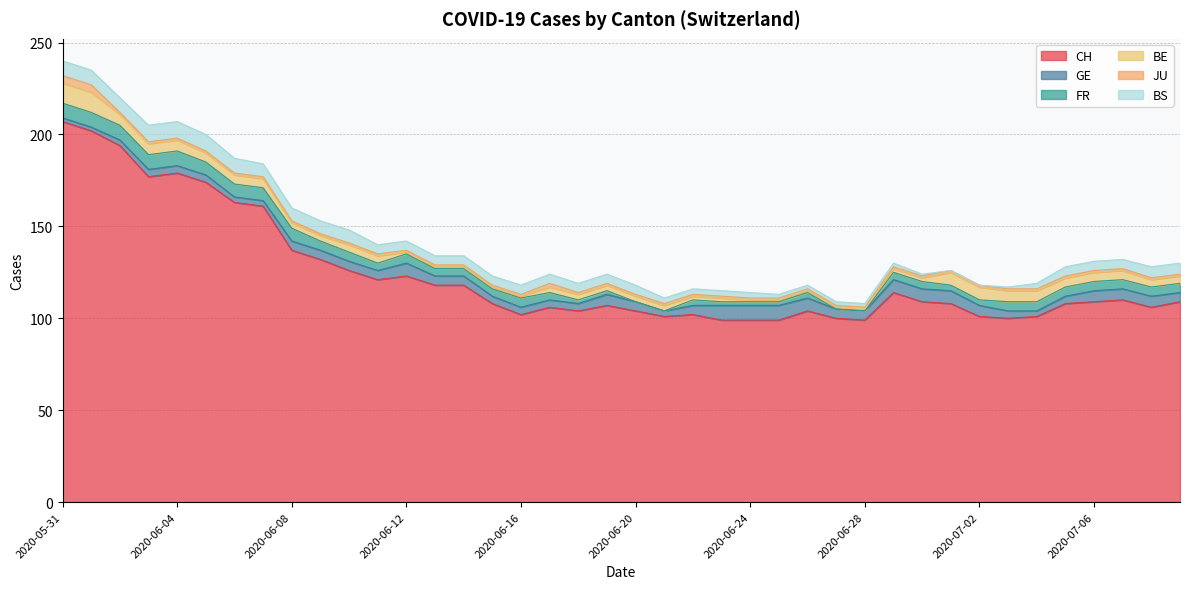

Where do FR and JU first cross each other?

2020-06-19 and 2020-06-20